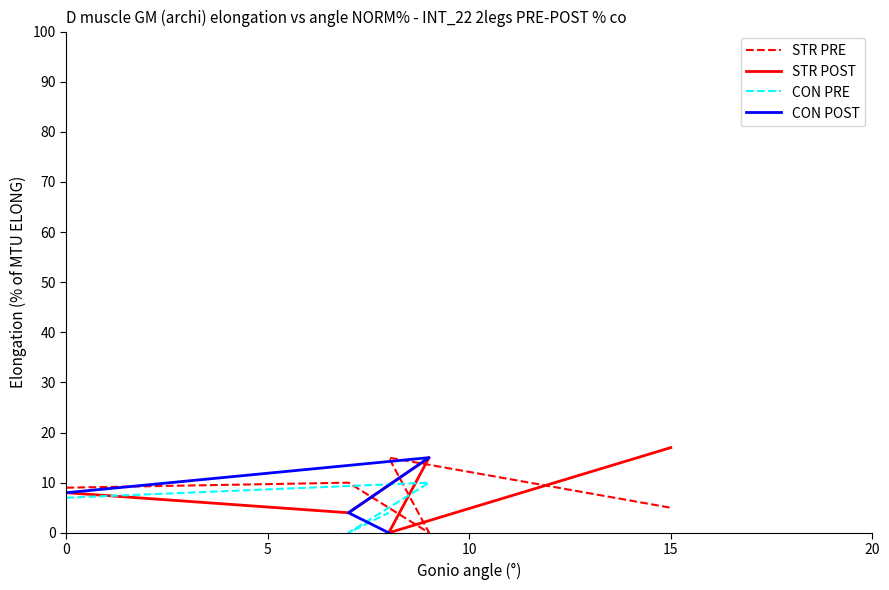

Is it true that d4 equals 28 at 15?

False